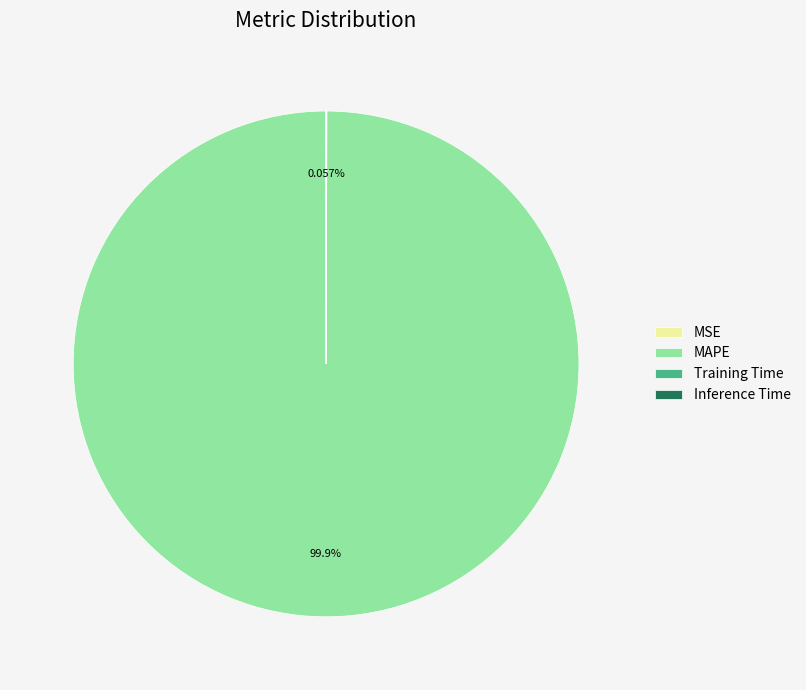

What is the largest slice in the pie chart?

MAPE